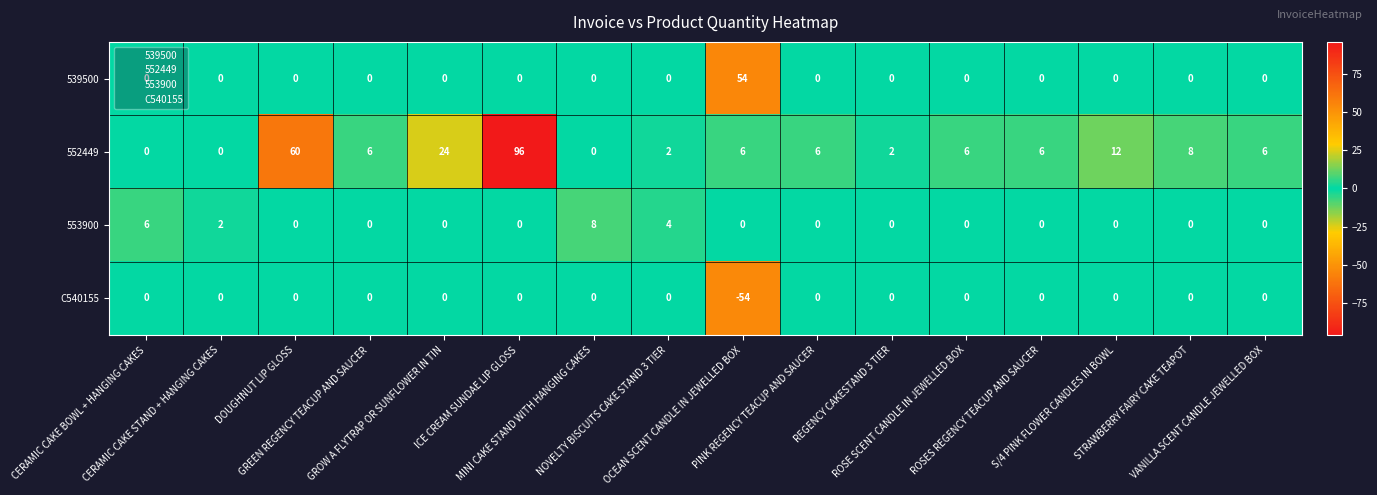

Rank the series by their maximum value, from lowest to highest.

C540155, 553900, 539500, 552449